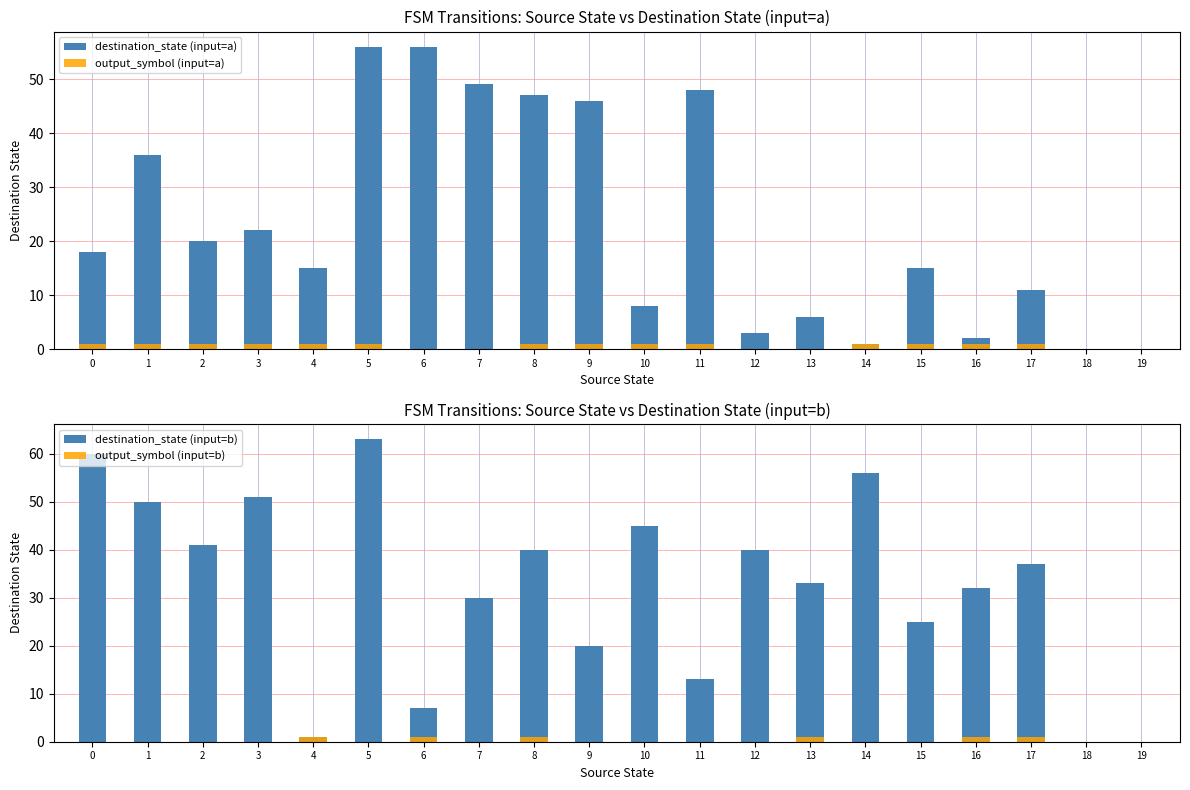

Which series has the largest range (max minus min)?

destination_state (input=b)